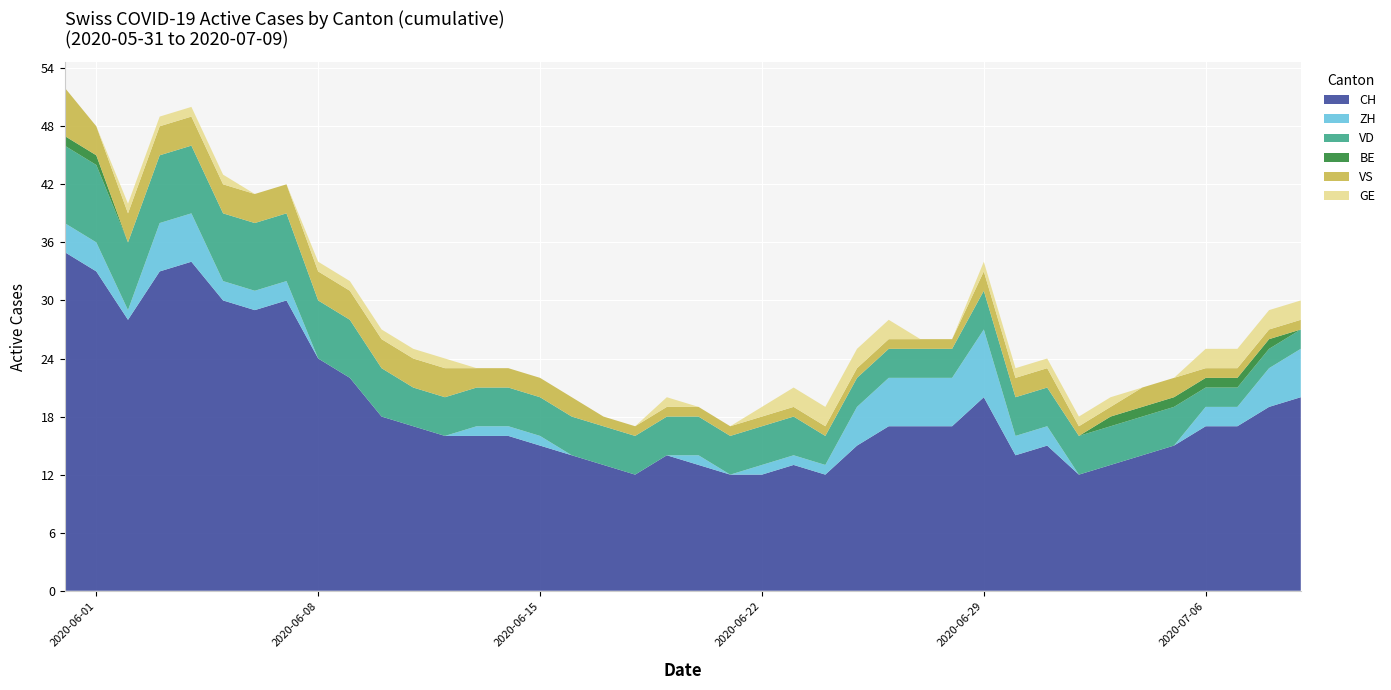

Reading left to right, what are all the values shown in this chart?

CH: 0=35	1=33	2=28	3=33	4=34	5=30	6=29	7=30	8=24	9=22	10=18	11=17	12=16	13=16	14=16	15=15	16=14	17=13	18=12	19=14	20=13	21=12	22=12	23=13	24=12	25=15	26=17	27=17	28=17	29=20	30=14	31=15	32=12	33=13	34=14	35=15	36=17	37=17	38=19	39=20
ZH: 0=3	1=3	2=1	3=5	4=5	5=2	6=2	7=2	8=0	9=0	10=0	11=0	12=0	13=1	14=1	15=1	16=0	17=0	18=0	19=0	20=1	21=0	22=1	23=1	24=1	25=4	26=5	27=5	28=5	29=7	30=2	31=2	32=0	33=0	34=0	35=0	36=2	37=2	38=4	39=5
VD: 0=8	1=8	2=7	3=7	4=7	5=7	6=7	7=7	8=6	9=6	10=5	11=4	12=4	13=4	14=4	15=4	16=4	17=4	18=4	19=4	20=4	21=4	22=4	23=4	24=3	25=3	26=3	27=3	28=3	29=4	30=4	31=4	32=4	33=4	34=4	35=4	36=2	37=2	38=2	39=2
BE: 0=1	1=1	2=0	3=0	4=0	5=0	6=0	7=0	8=0	9=0	10=0	11=0	12=0	13=0	14=0	15=0	16=0	17=0	18=0	19=0	20=0	21=0	22=0	23=0	24=0	25=0	26=0	27=0	28=0	29=0	30=0	31=0	32=0	33=1	34=1	35=1	36=1	37=1	38=1	39=0
VS: 0=5	1=3	2=3	3=3	4=3	5=3	6=3	7=3	8=3	9=3	10=3	11=3	12=3	13=2	14=2	15=2	16=2	17=1	18=1	19=1	20=1	21=1	22=1	23=1	24=1	25=1	26=1	27=1	28=1	29=2	30=2	31=2	32=1	33=1	34=2	35=2	36=1	37=1	38=1	39=1
GE: 0=0	1=0	2=1	3=1	4=1	5=1	6=0	7=0	8=1	9=1	10=1	11=1	12=1	13=0	14=0	15=0	16=0	17=0	18=0	19=1	20=0	21=0	22=1	23=2	24=2	25=2	26=2	27=0	28=0	29=1	30=1	31=1	32=1	33=1	34=0	35=0	36=2	37=2	38=2	39=2